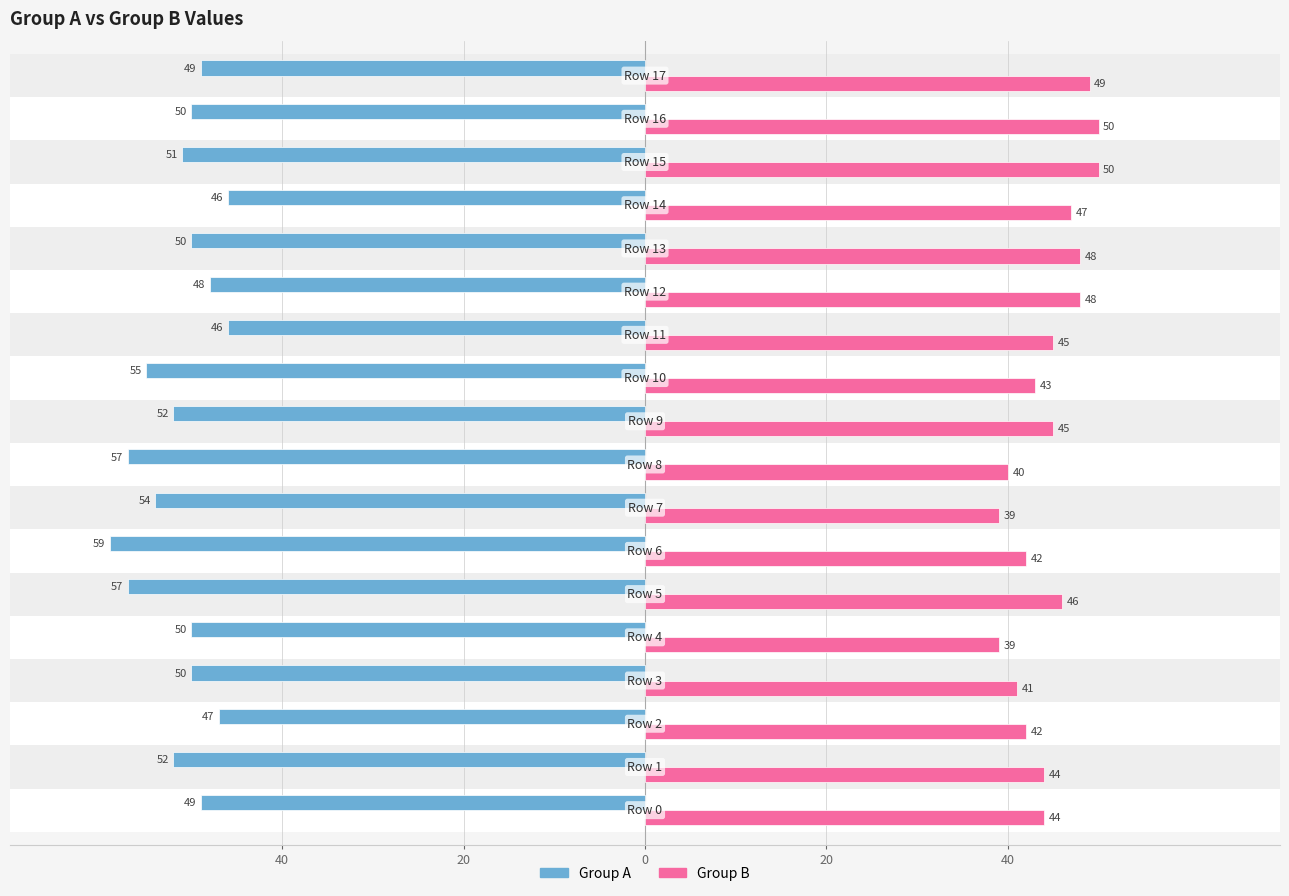

Does the chart contain stacked bars?

No